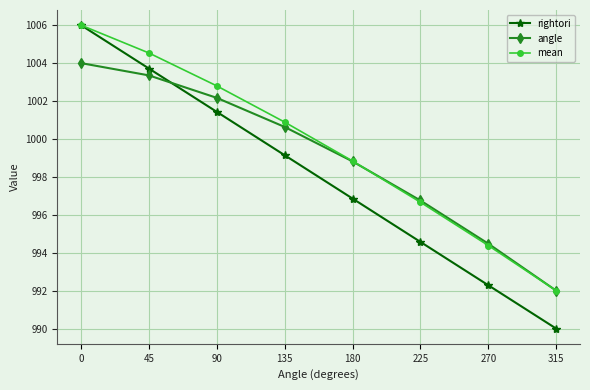

How many data points in mean are less than 1000?

4